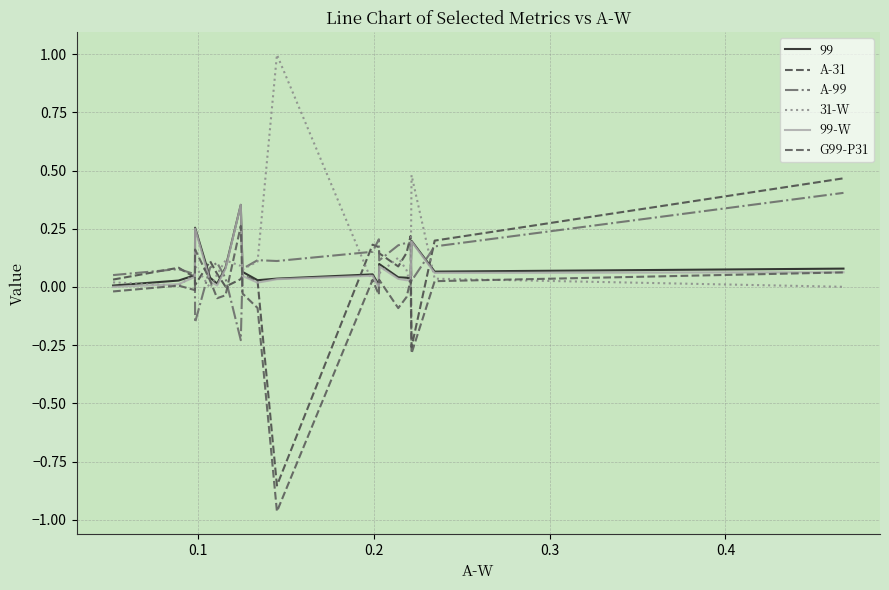

Where is G99-P31 nearest to the value 0?

0.1